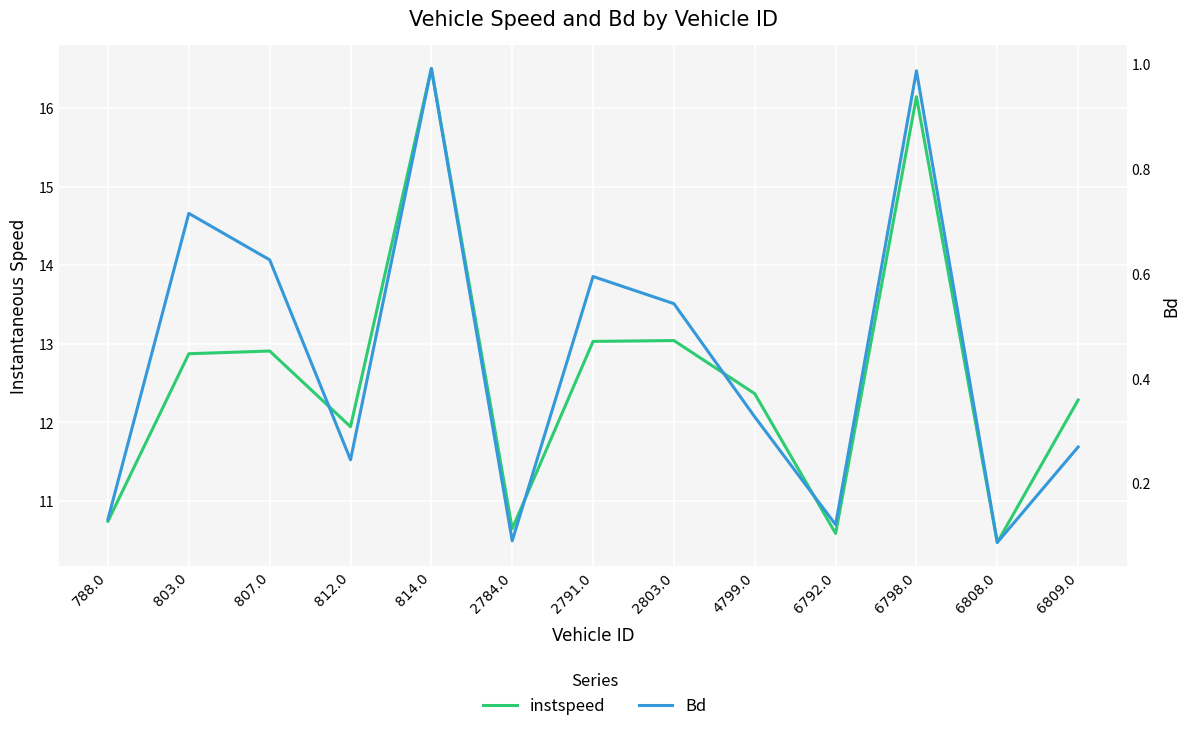

At which label does instspeed first exceed 12?

803.0